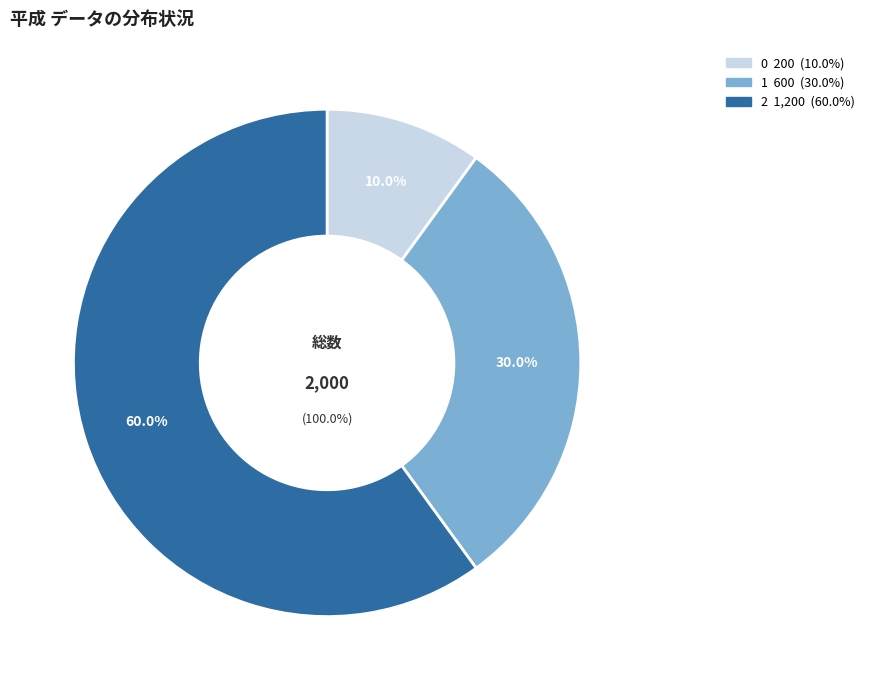

To the nearest percent, what is the average slice percentage?

33%